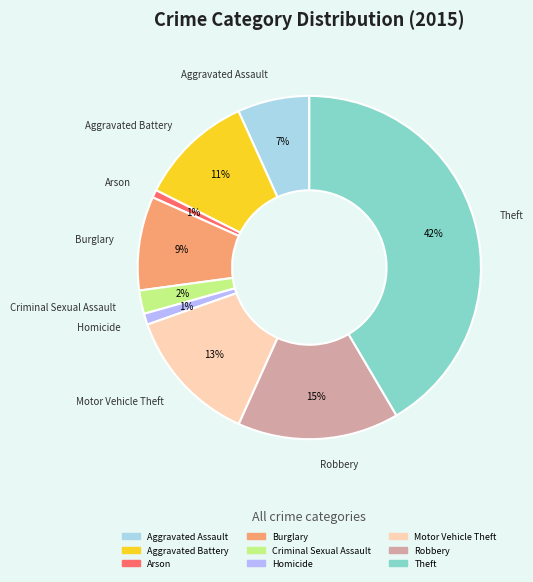

To the nearest percent, what percentage of the pie is Aggravated Assault?

7%